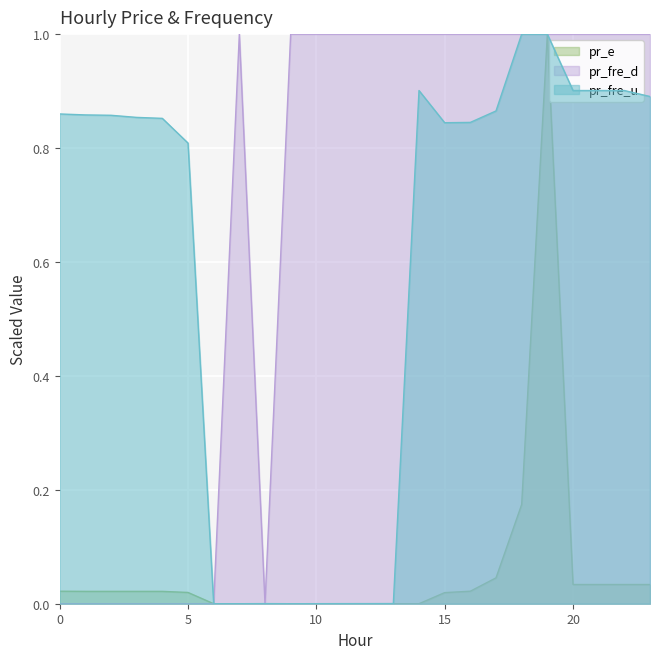

What is the spread (max minus min) of values at 20?

1.0